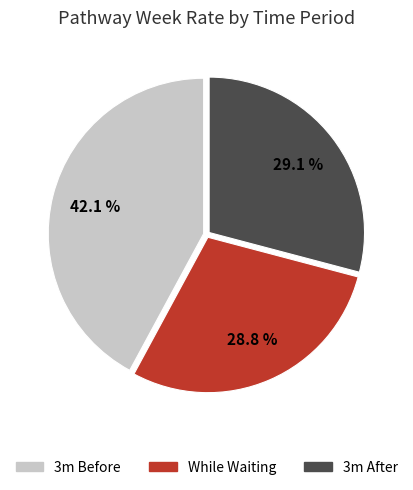

What is the largest slice in the pie chart?

3m Before